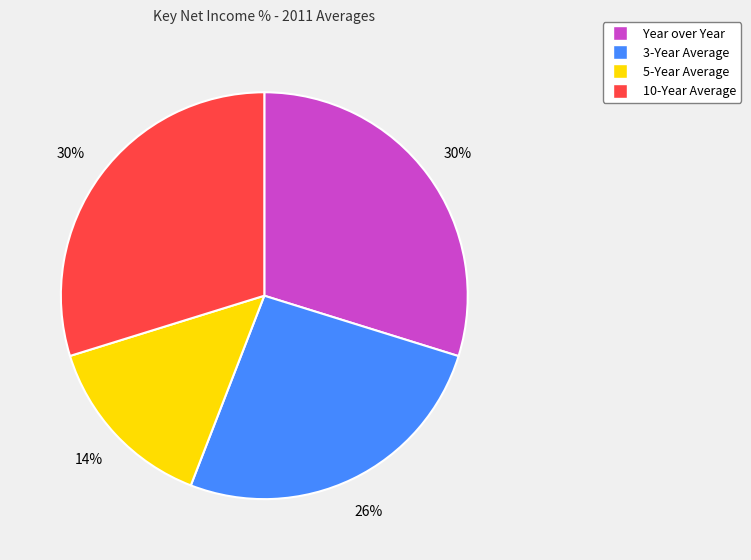

How many segments does this pie chart have?

4